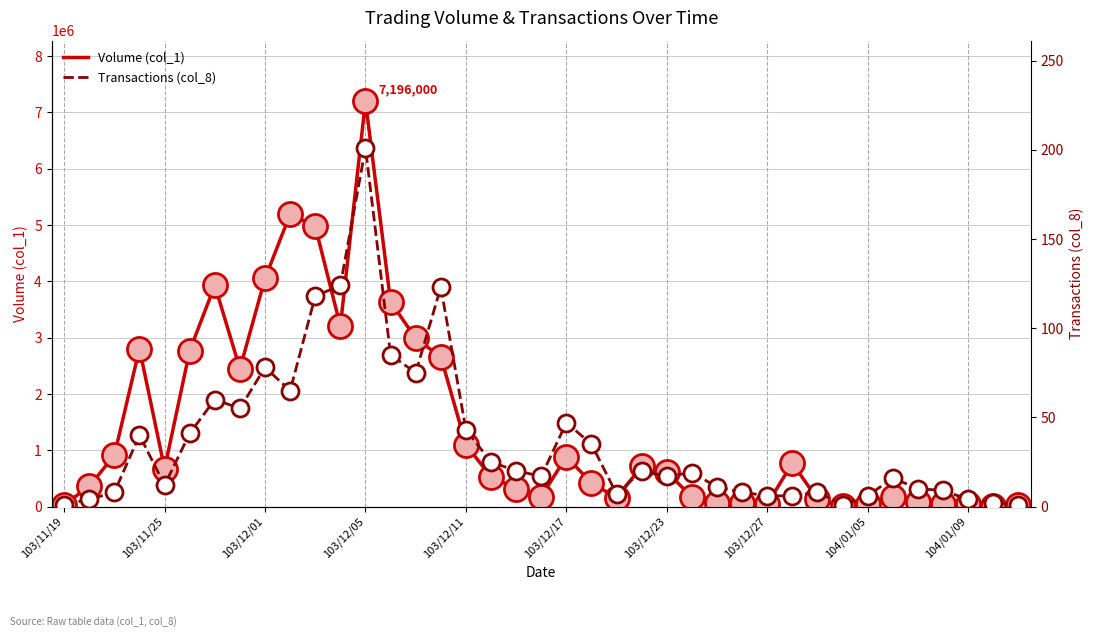

Which series contains the highest Y value?

Volume (col_1)